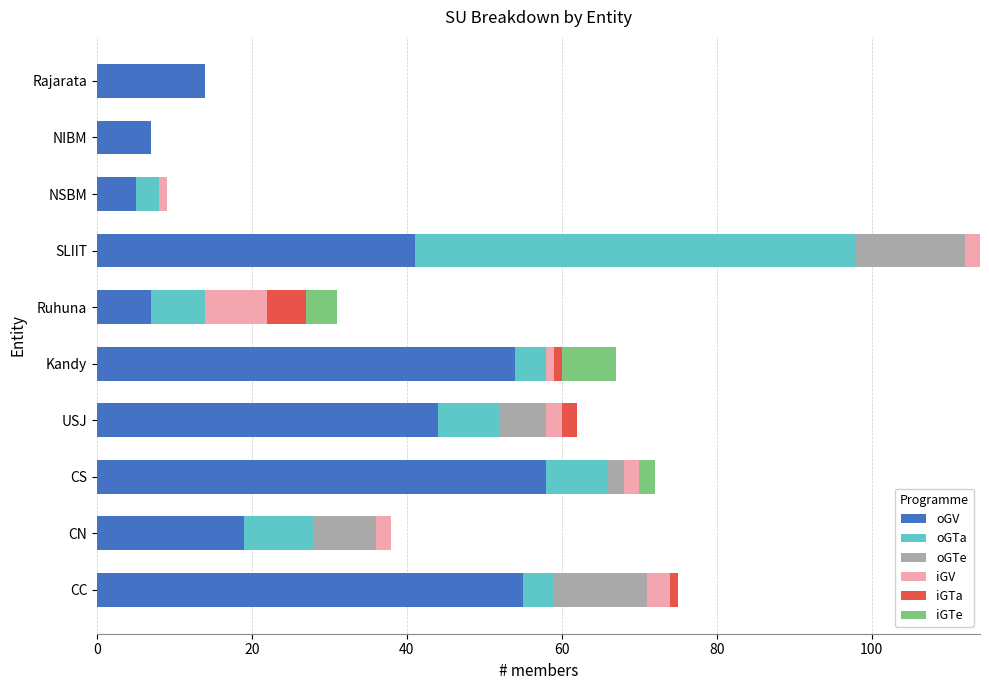

At which label does oGV reach its peak?

CS